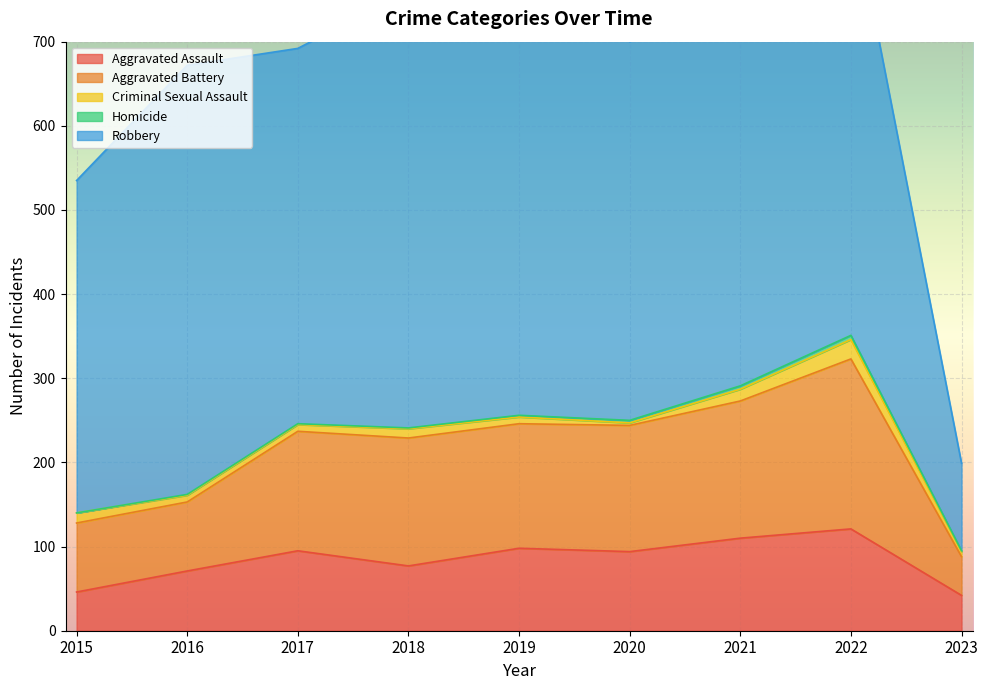

What is the value of the Robbery point at the 5th from the left?

591